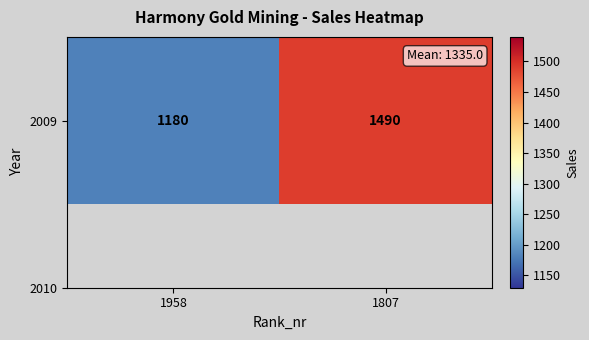

Reading right to left, transcribe all the data shown in this chart.

1490	1180